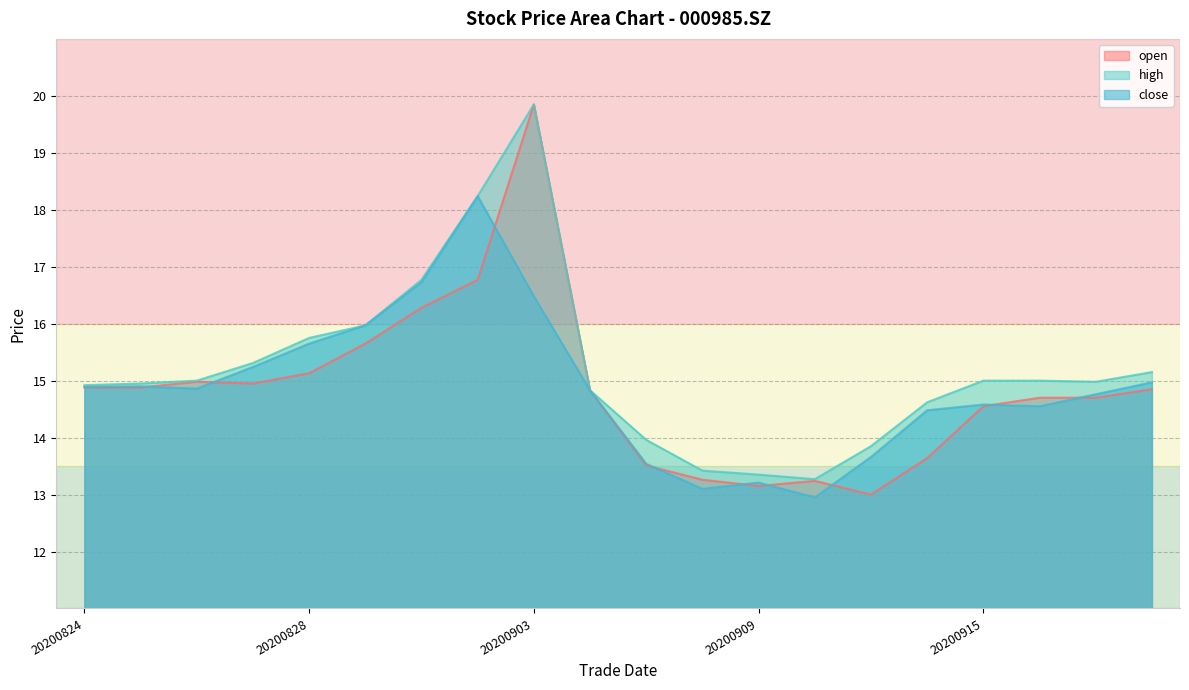

What is the approximate value of close at 20200910?

12.9